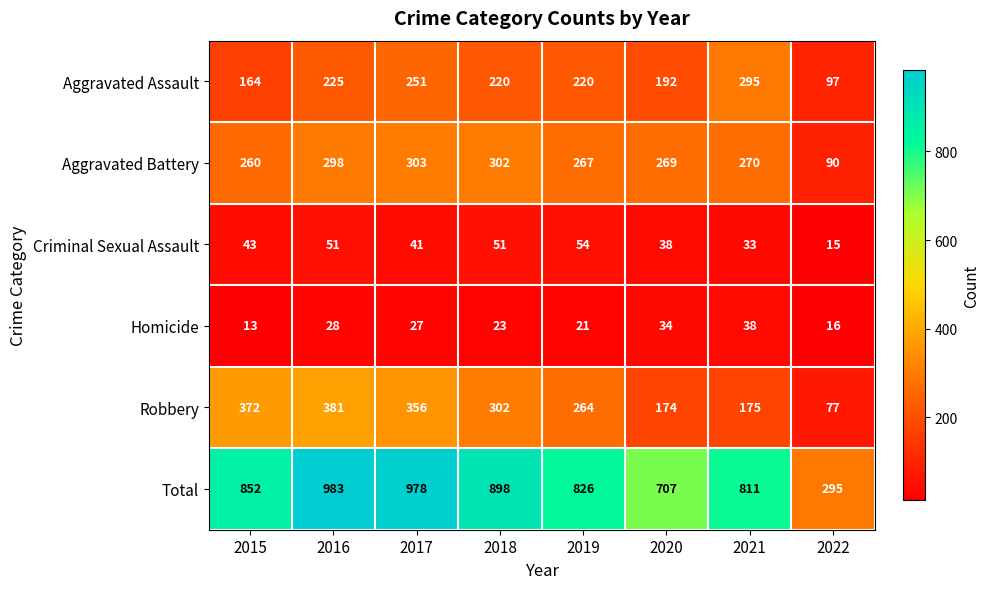

What is the difference between the second highest and minimum values in the Total series?

683